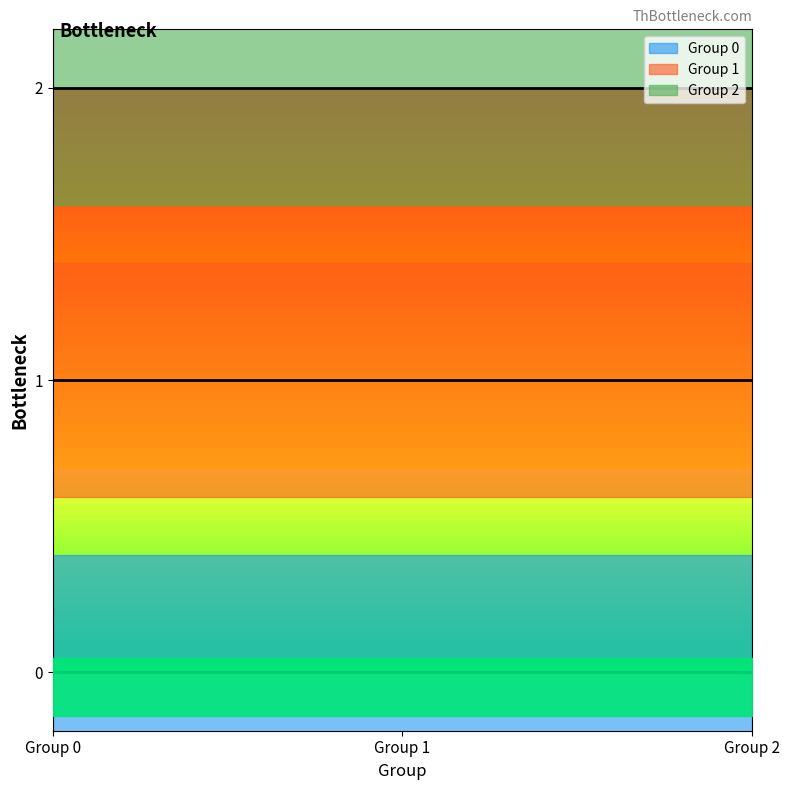

Reading left to right, list all the values displayed in this chart.

Group 0: 0	0	0
Group 1: 1	1	1
Group 2: 2	2	2